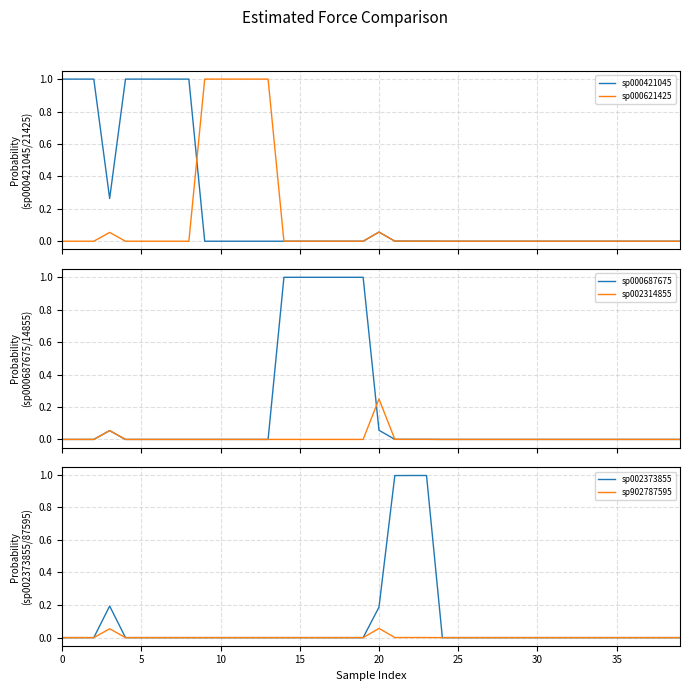

True or false: sp000621425 has a value of 0.0 at 24.

True